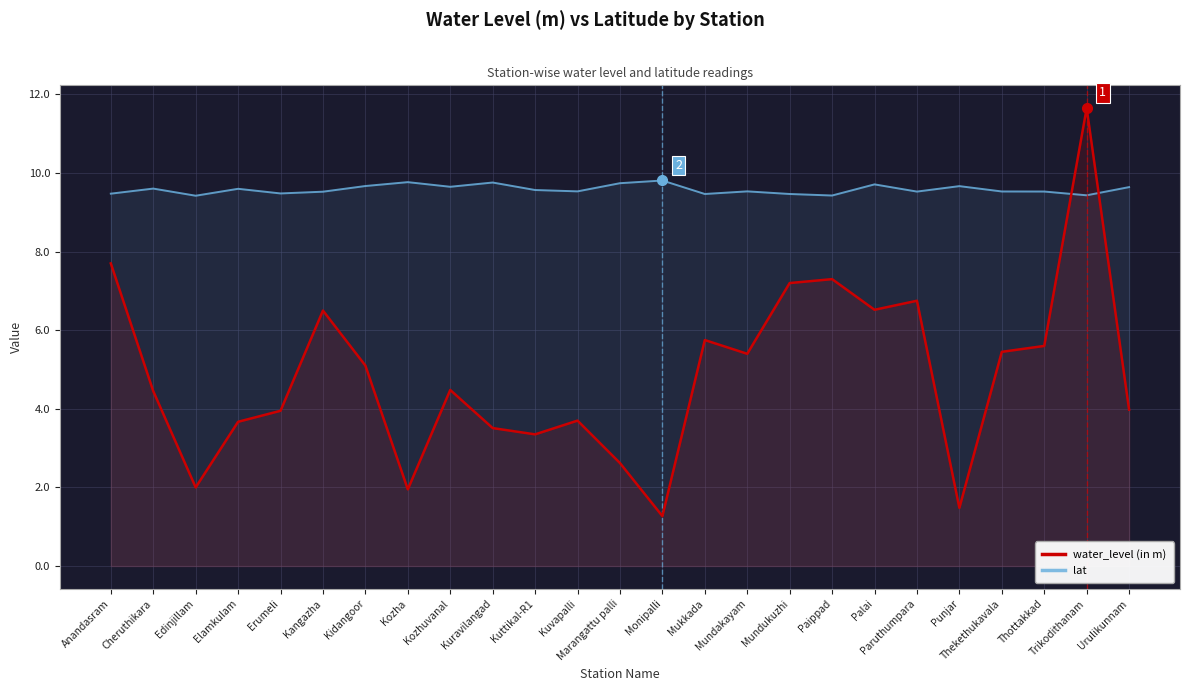

In water_level (in m), how many points are lower than both neighbors (excluding endpoints)?

7